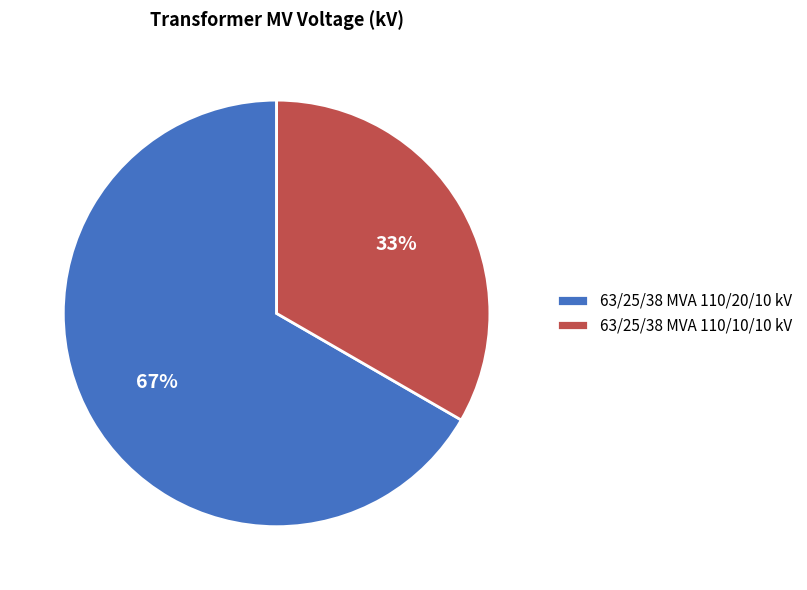

To the nearest percent, what is the combined percentage of 63/25/38 MVA 110/20/10 kV and 63/25/38 MVA 110/10/10 kV?

100%